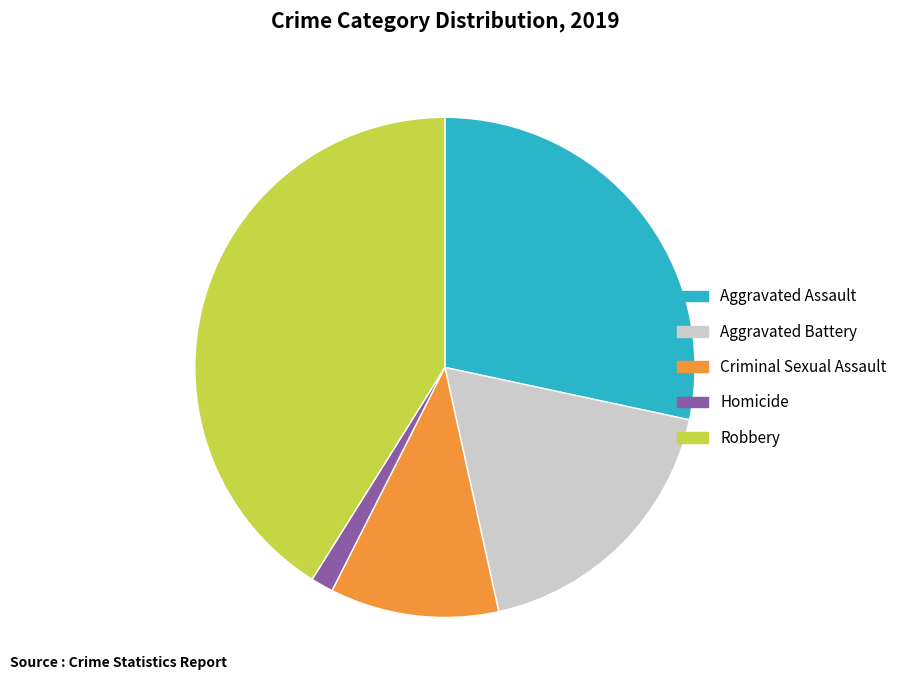

Is Robbery the majority of the pie?

No